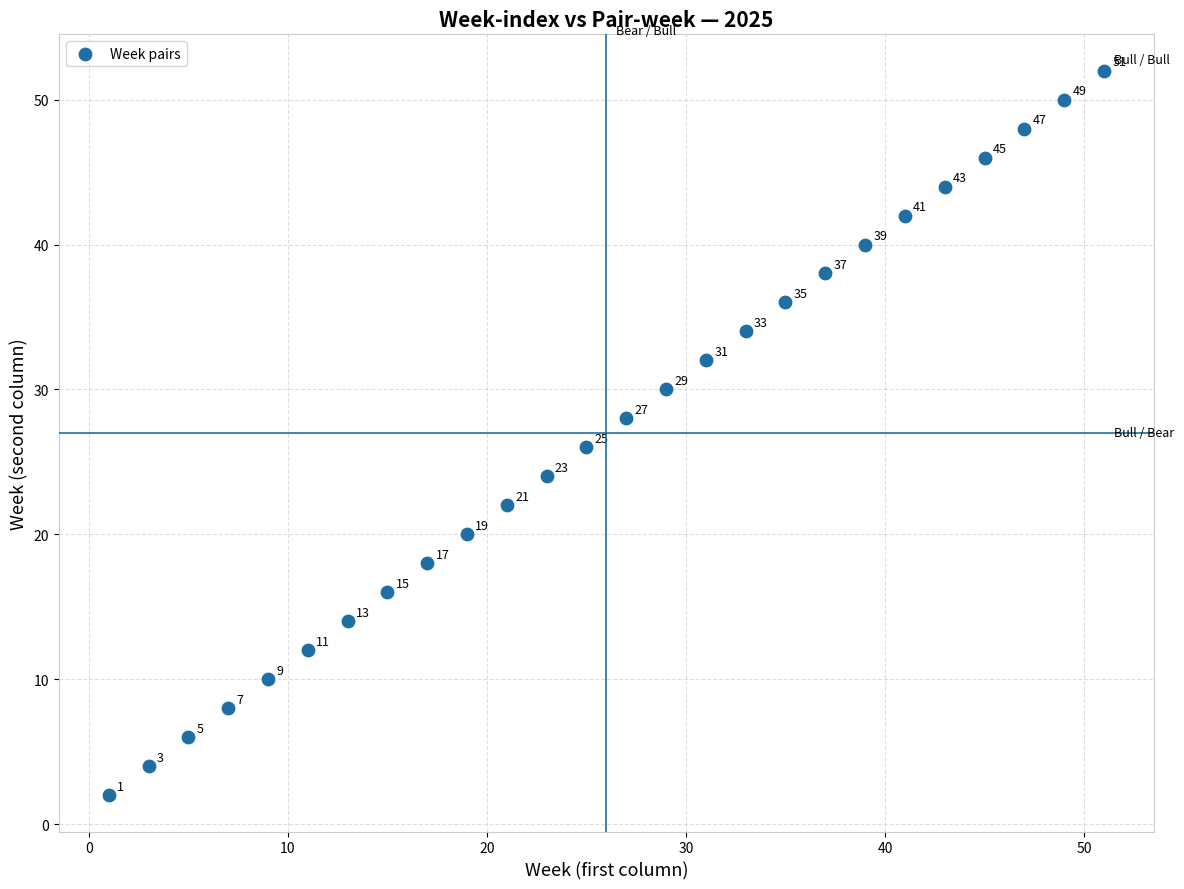

What is the range of Y values (max minus min)?

50